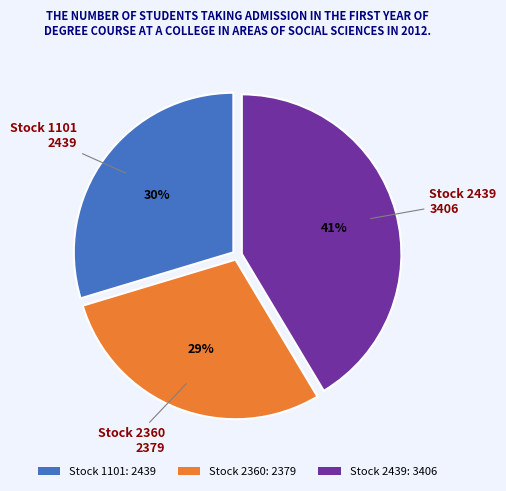

Do Stock 2439: 3406 and Stock 2360: 2379 together represent more than half of the pie?

Yes